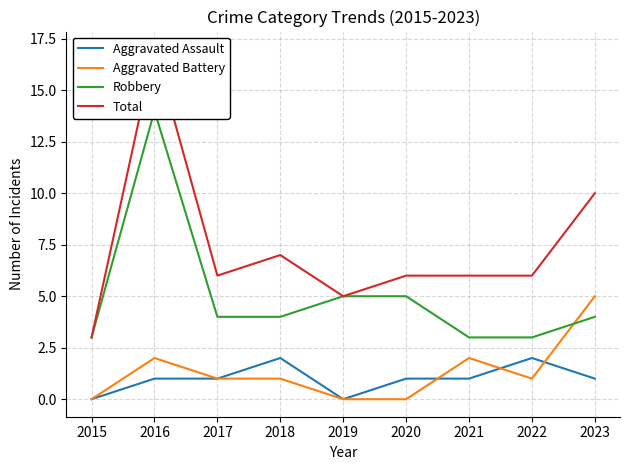

List the series in order of their peak value, lowest first.

Aggravated Assault, Aggravated Battery, Robbery, Total